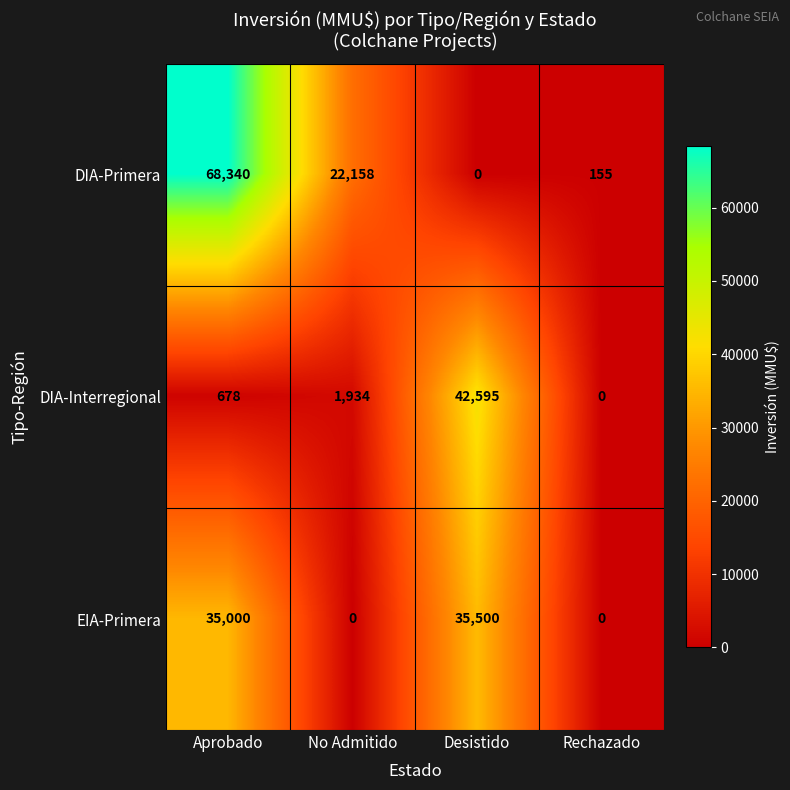

What value does the DIA-Primera series have at Aprobado?

68340